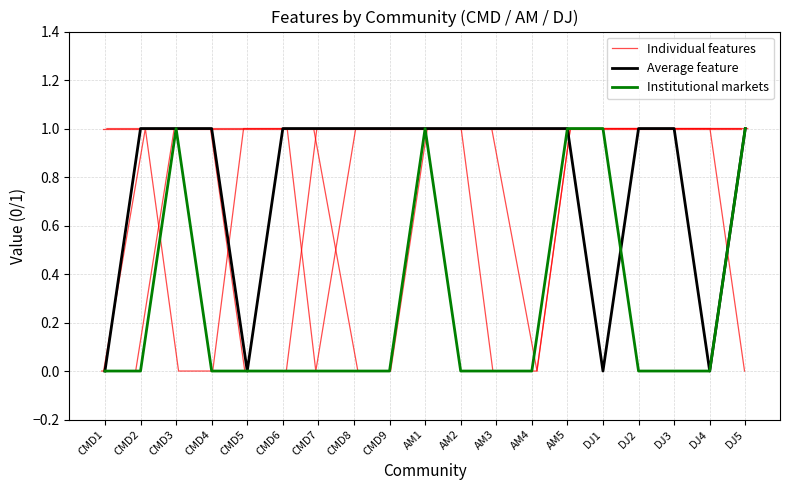

What are all the series names shown in the legend?

Individual features, Average feature, Institutional markets